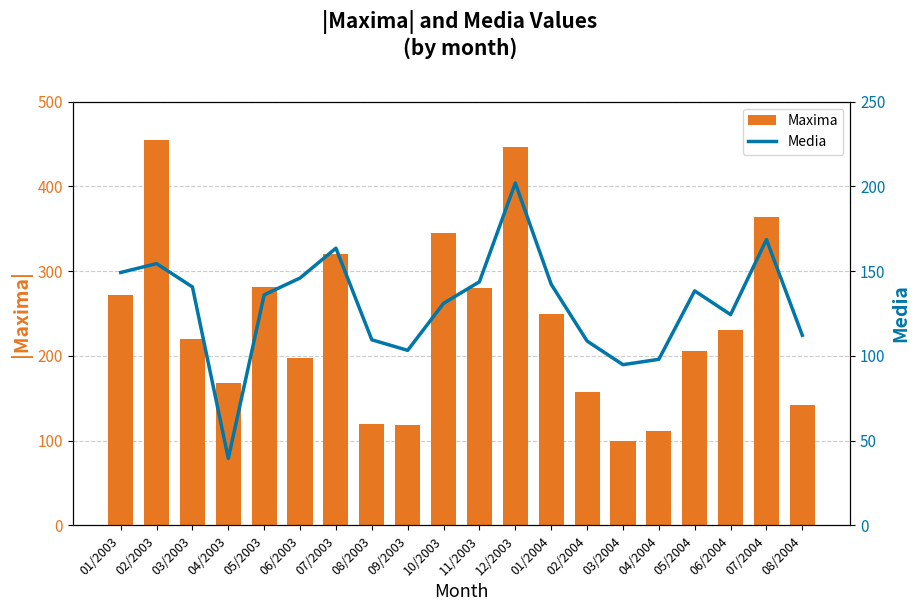

Is the value of Maxima at 10/2003 greater than the value of Media at 10/2003?

Yes